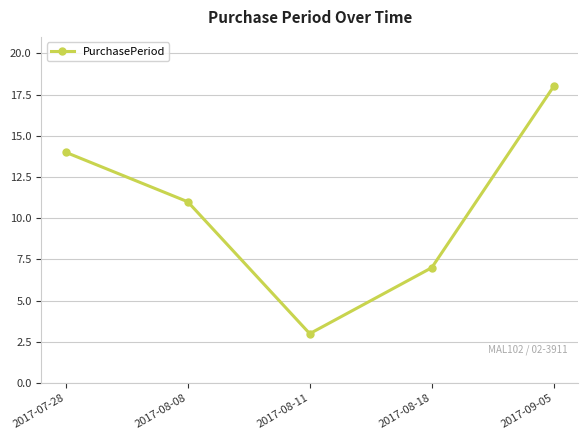

List the labels in order of value, largest first.

2017-09-05, 2017-07-28, 2017-08-08, 2017-08-18, 2017-08-11